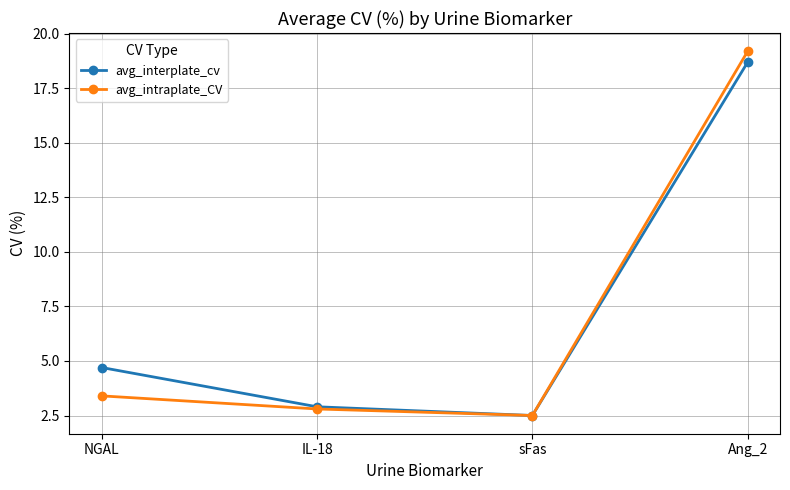

What is the maximum value for avg_intraplate_CV?

19.2